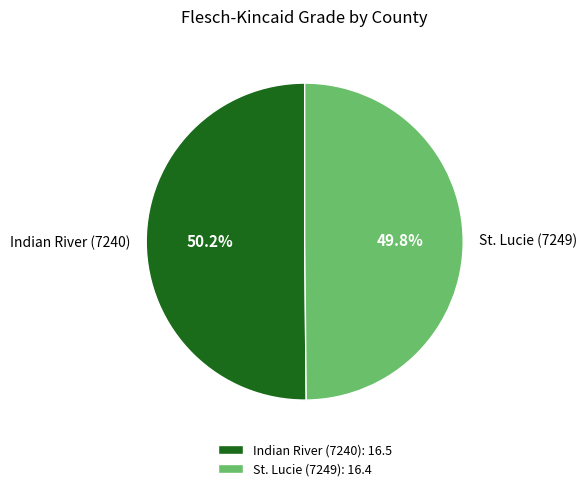

What is the ratio of the value at St. Lucie (7249) to the value at Indian River (7240)?

1.0